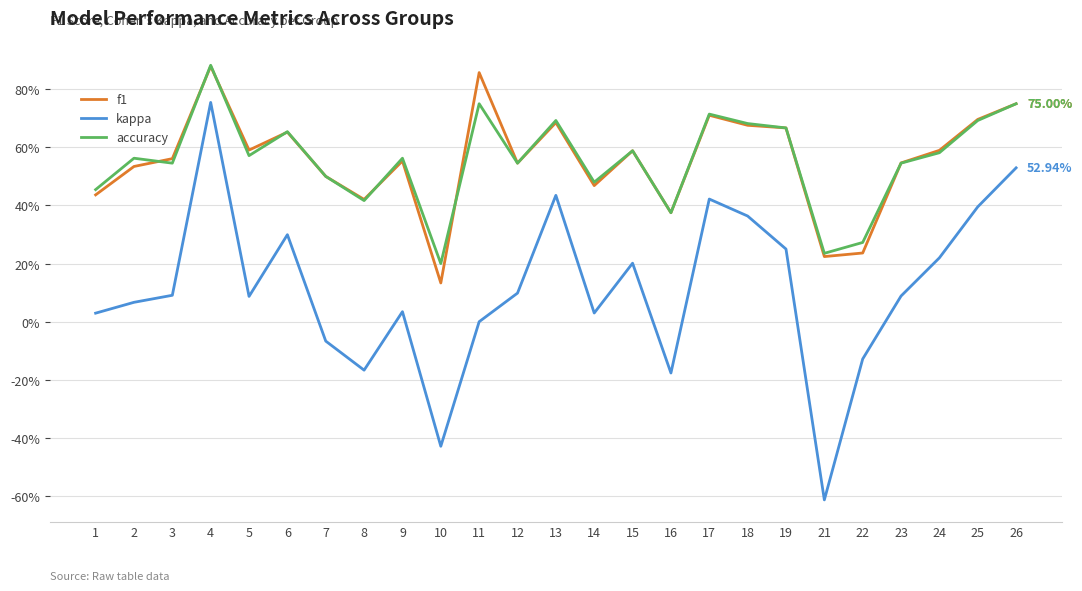

Does the chart have visible grid lines?

Yes